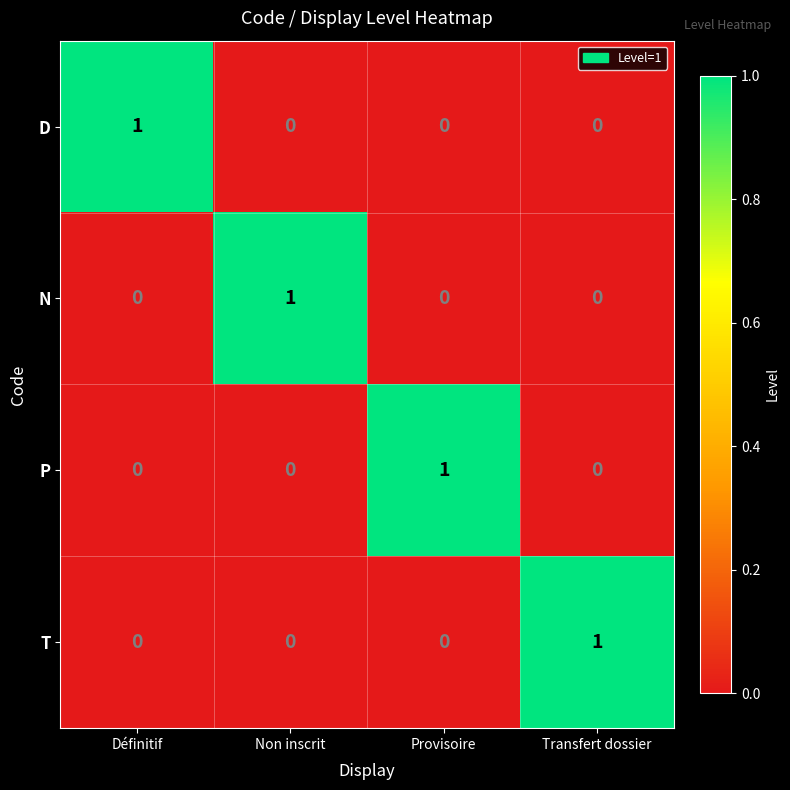

How many series are shown in this chart?

4